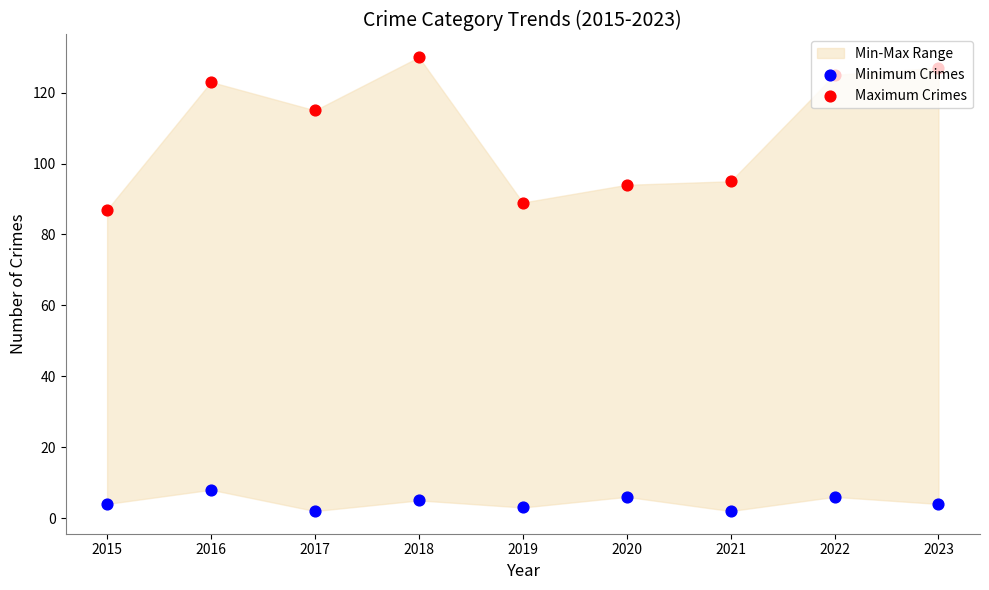

Which series reaches the minimum Y coordinate?

Minimum Crimes